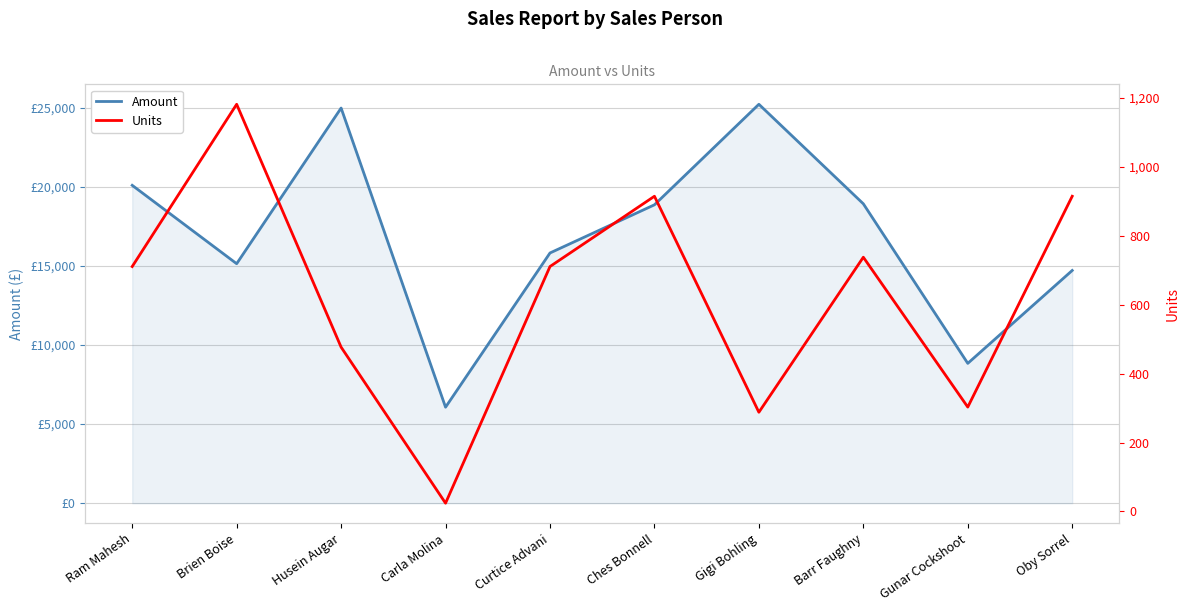

Rank the categories by Amount value from highest to lowest.

Gigi Bohling, Husein Augar, Ram Mahesh, Barr Faughny, Ches Bonnell, Curtice Advani, Brien Boise, Oby Sorrel, Gunar Cockshoot, Carla Molina